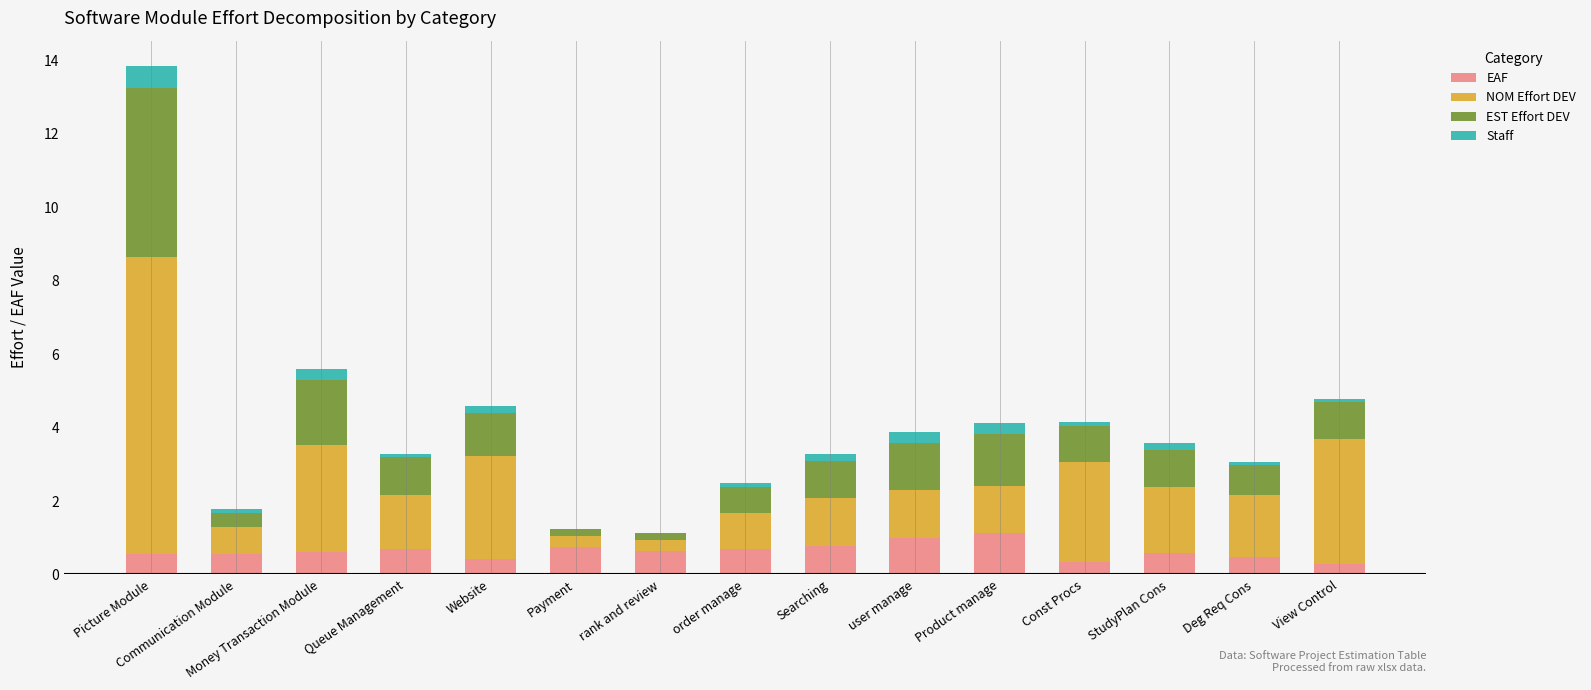

The value of EAF at user manage is 1.0. True or false?

True